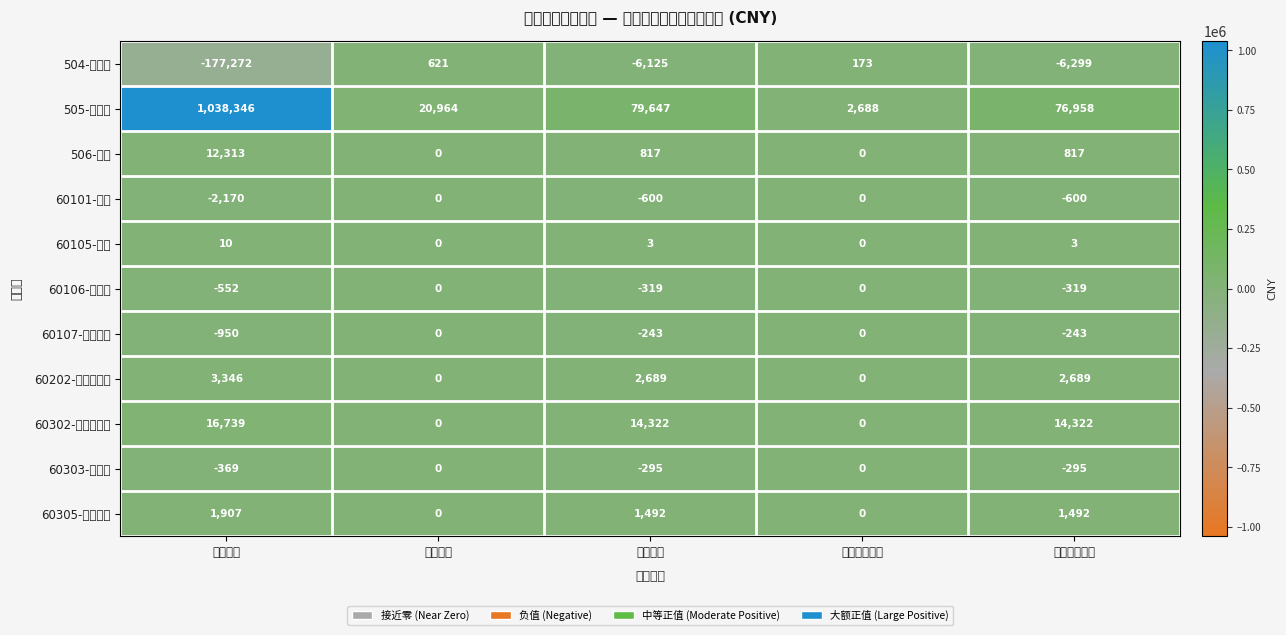

Which label corresponds to the largest value in the chart?

零售原价